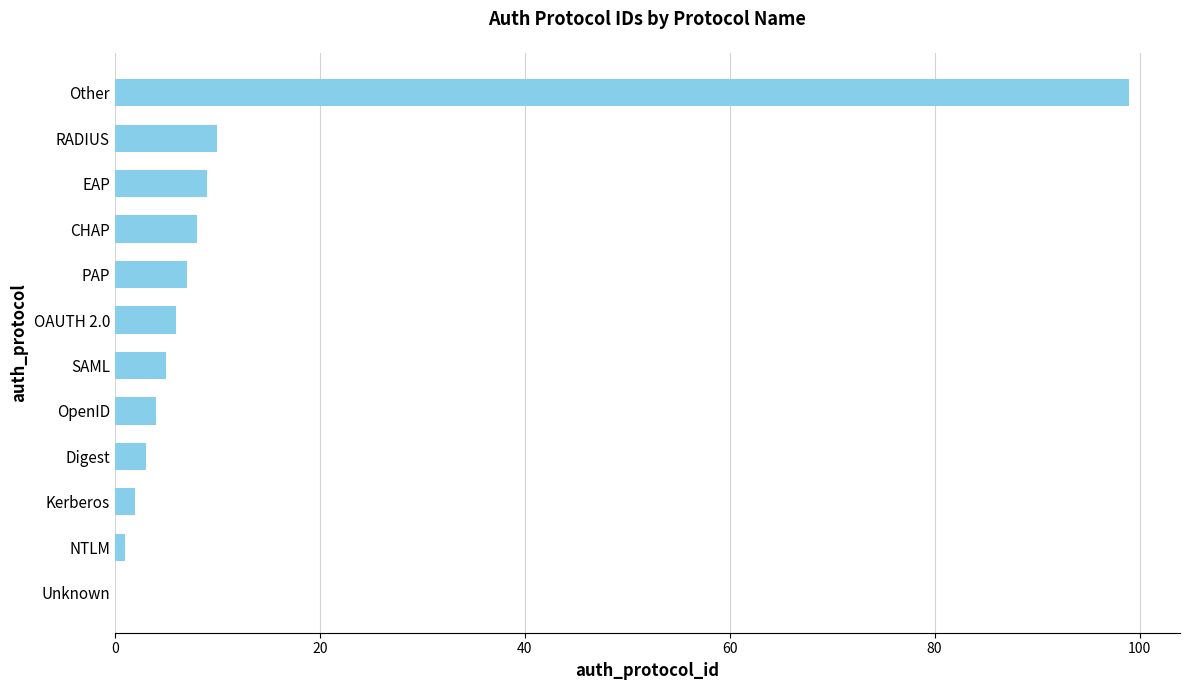

What is the greatest value displayed?

99